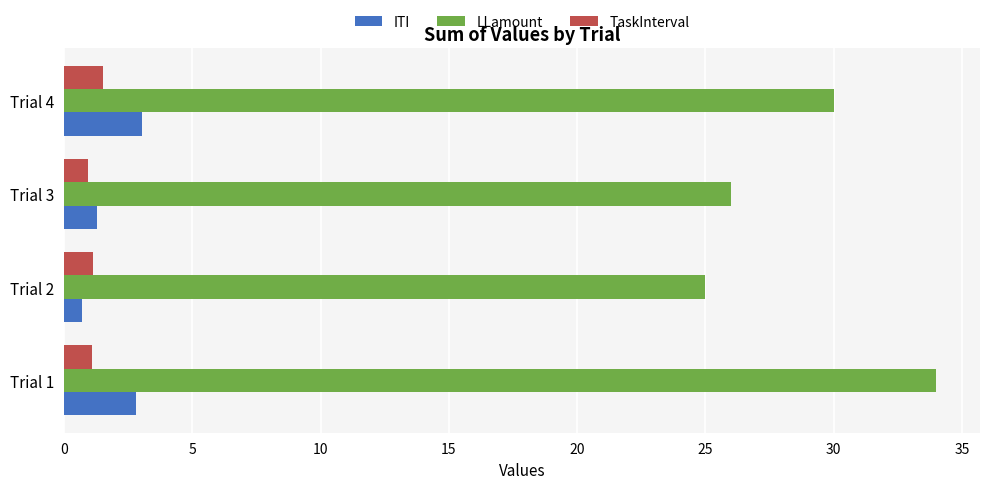

How many data points in LLamount are less than 30?

2